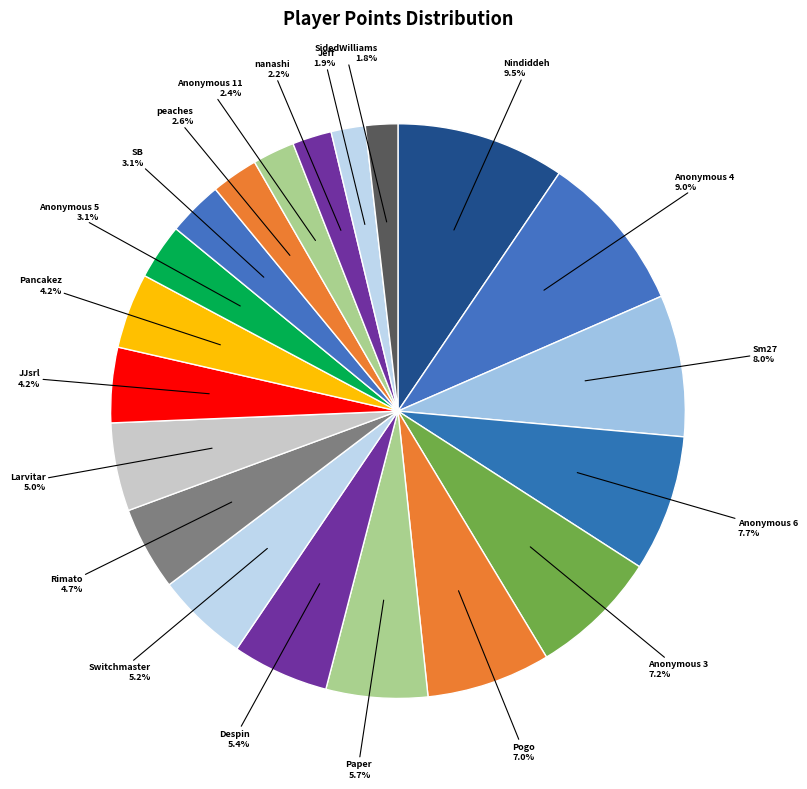

Is it true that Nindiddeh is 18% of the pie?

False